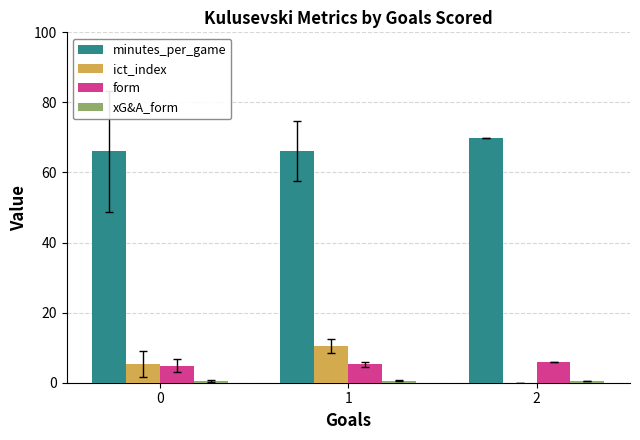

What is the highest value of the minutes_per_game series?

69.9